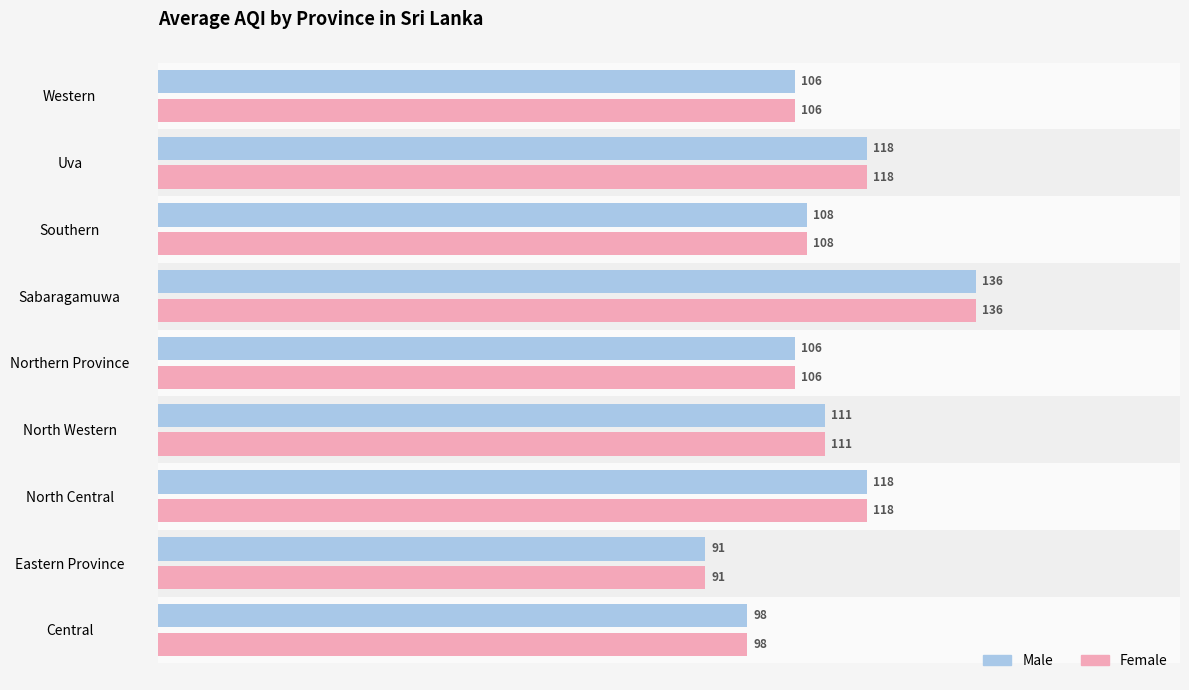

What is the average value of the Female series?

110